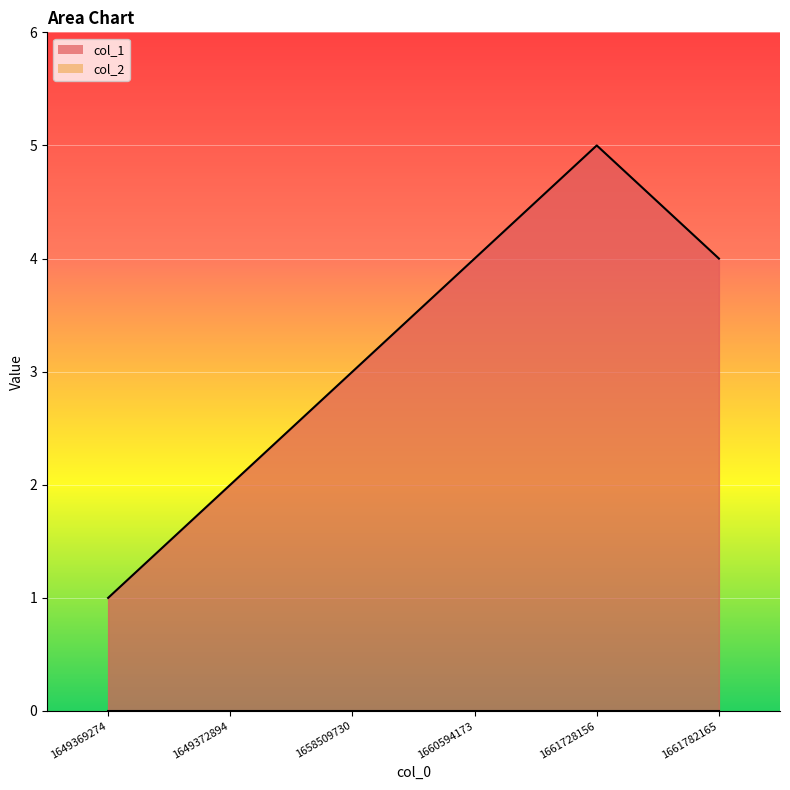

Reading right to left, transcribe all the data shown in this chart.

1661782165=4	1661728156=5	1660594173=4	1658509730=3	1649372894=2	1649369274=1